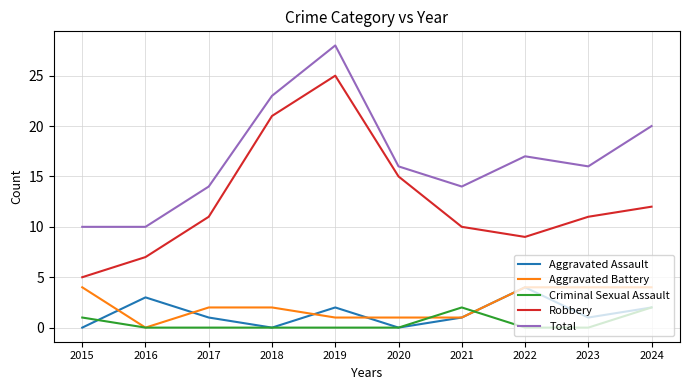

True or false: Total and Robbery cross at least once.

False